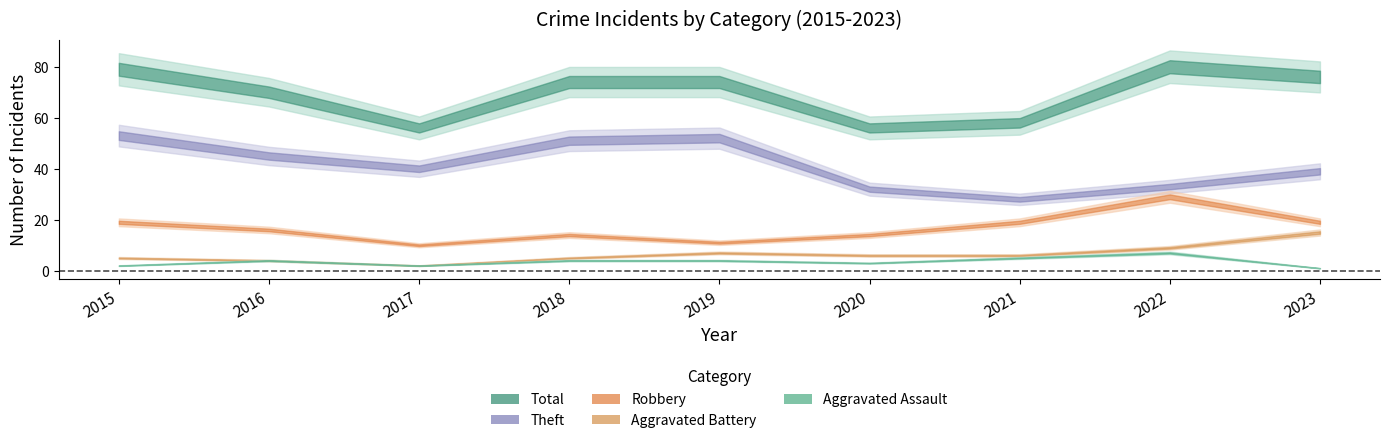

What is the sum of the Total values at 2019 and 2015?

153